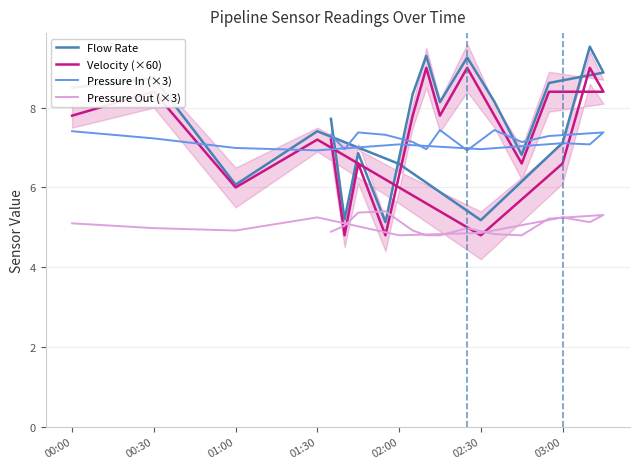

How many interior local valleys does the Flow Rate series have?

6